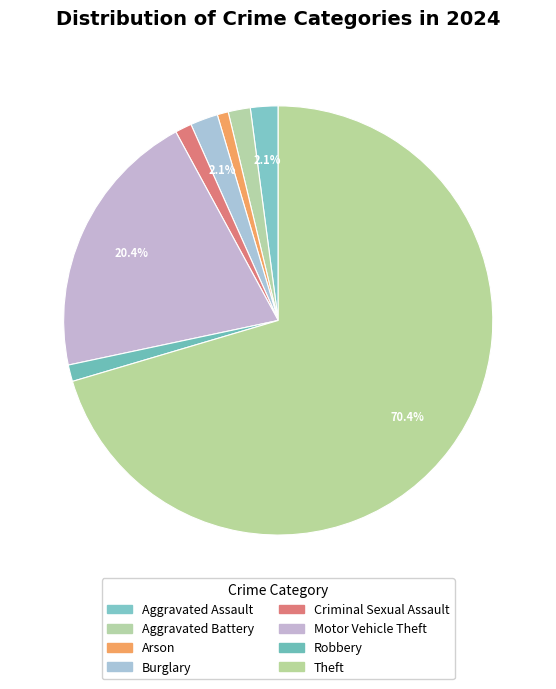

Which has a higher value, Burglary or Criminal Sexual Assault?

Burglary